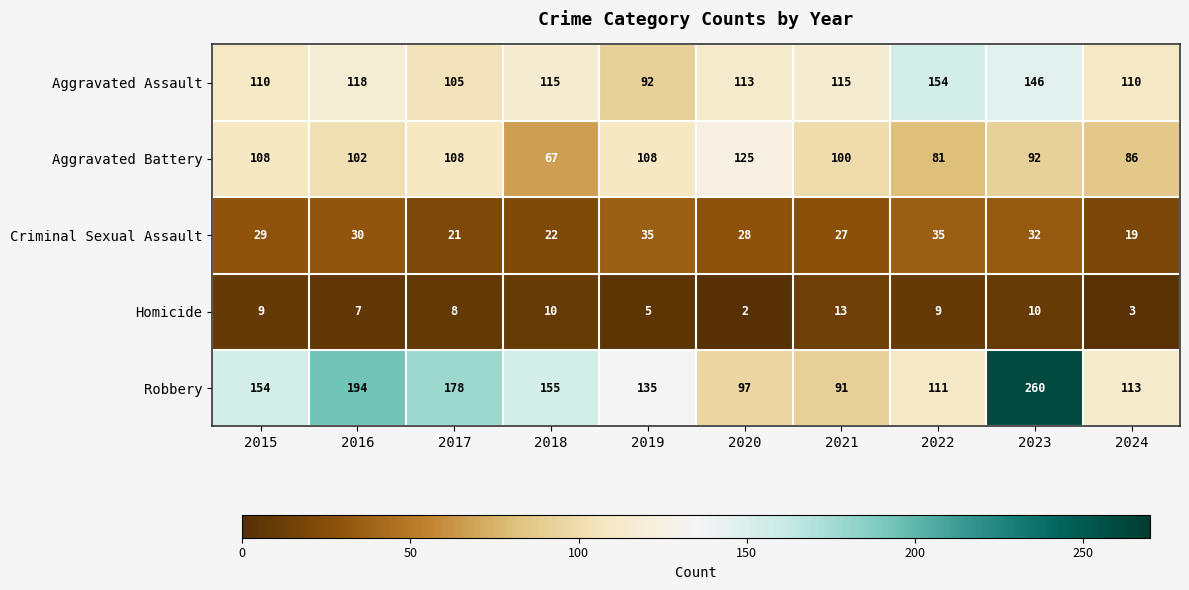

True or false: Aggravated Battery has a value of 108 at 2015.

True